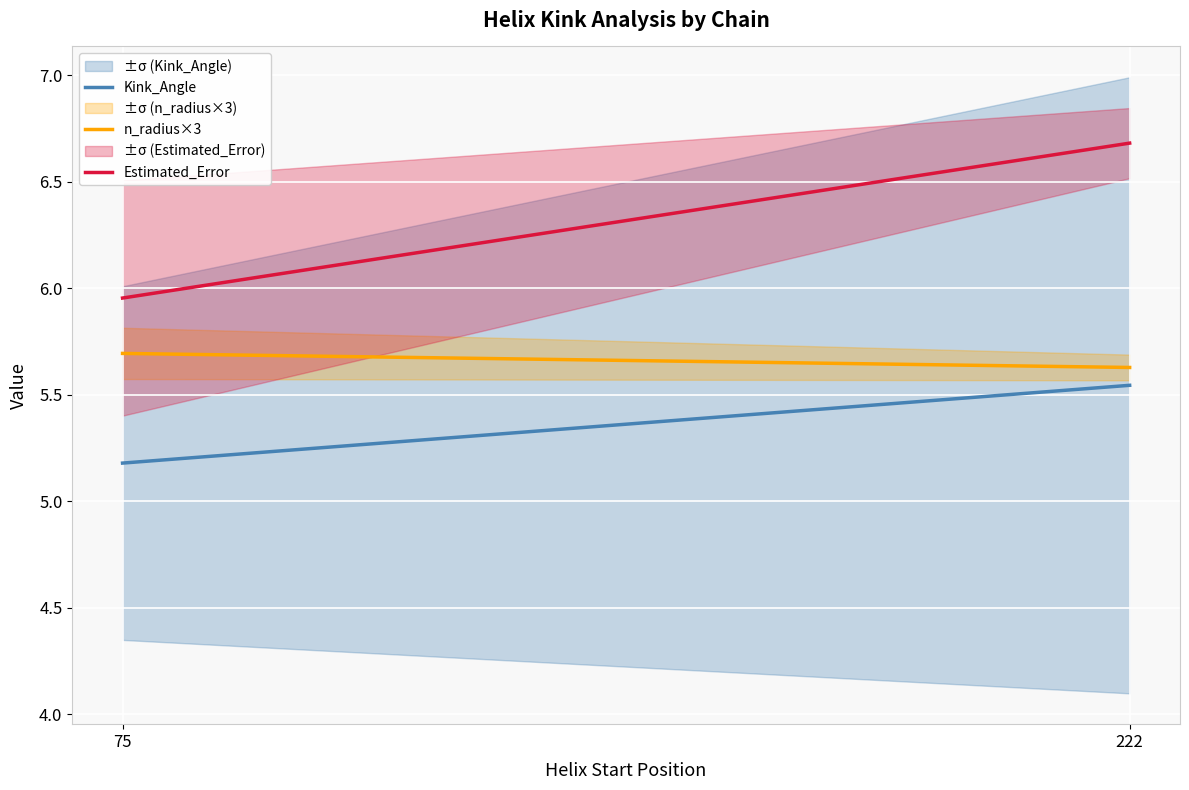

Where is n_radius×3 nearest to the value 5?

222